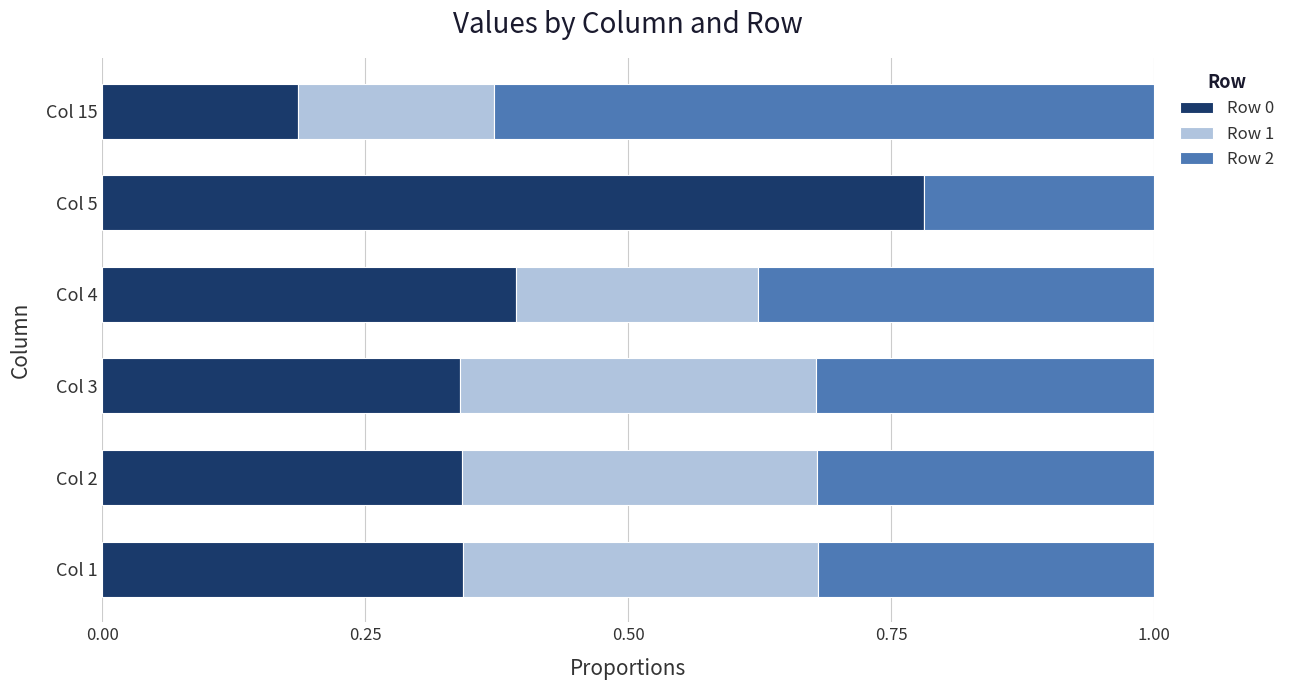

What is the sum of the Row 0 values at Col 5 and Col 1?

1.1